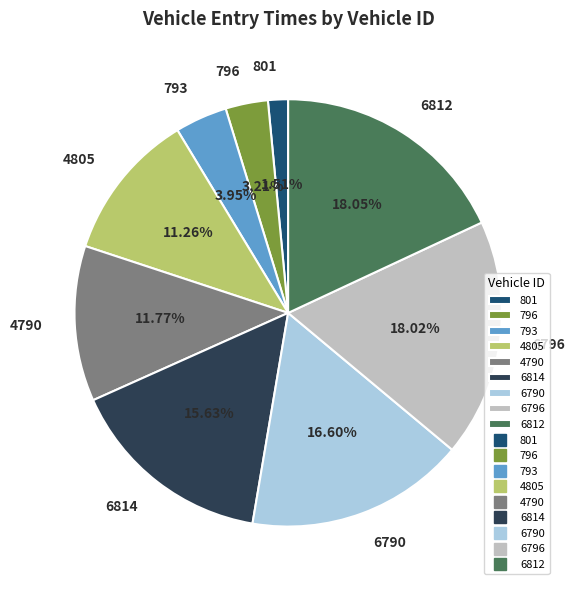

Combined, do 4790 and 801 account for over 50%?

No